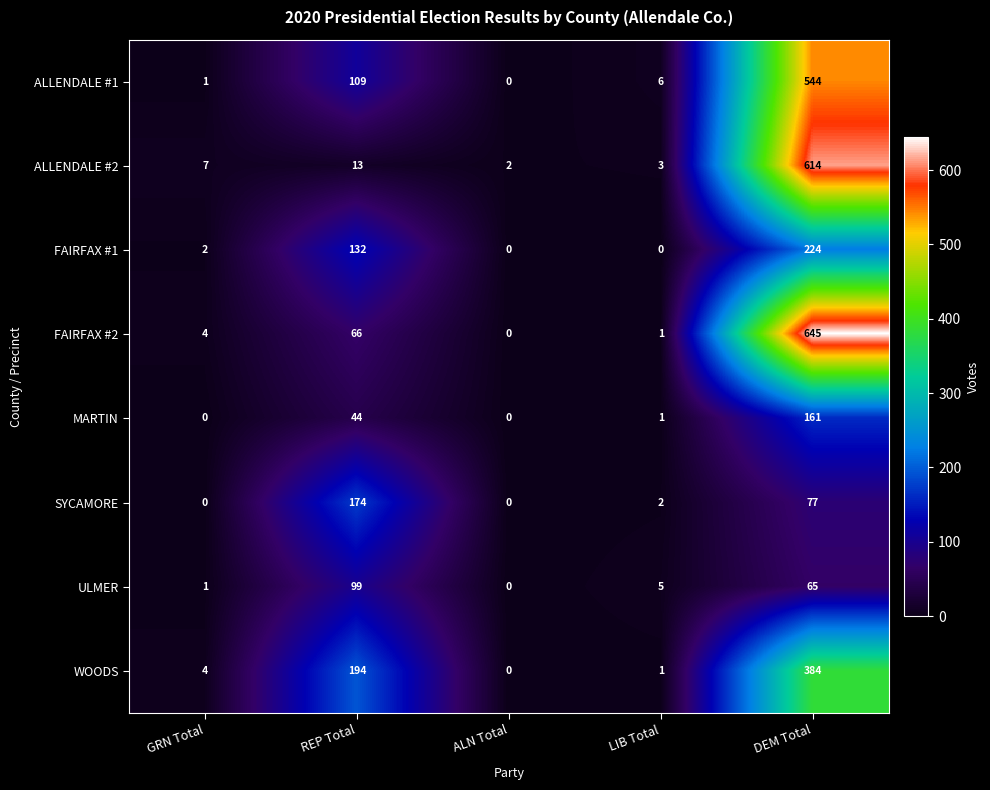

At which category is the sum across all series the highest?

DEM Total